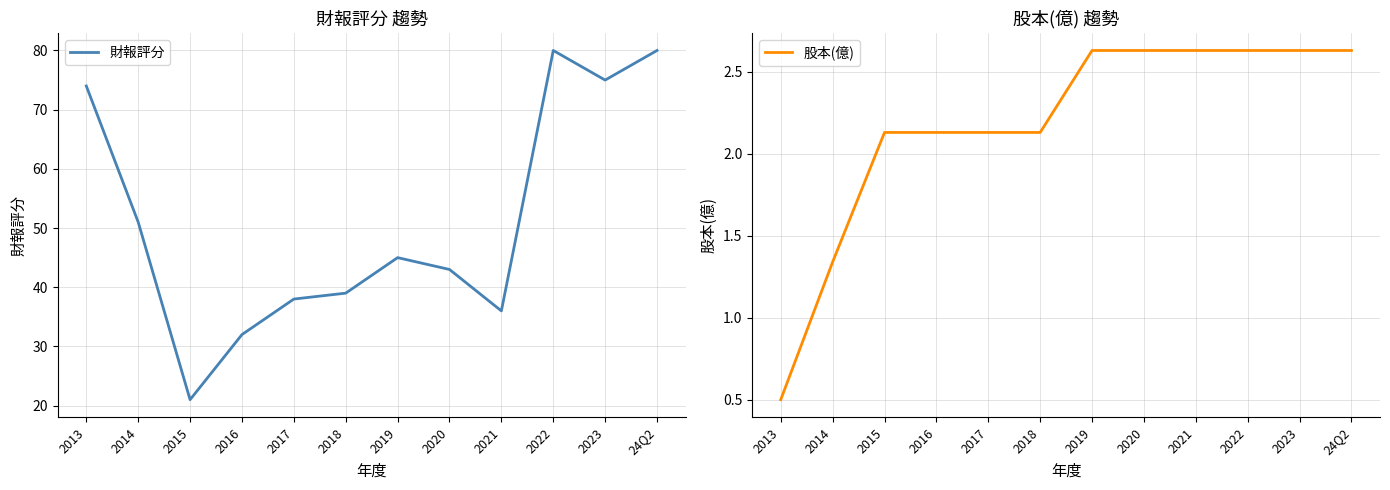

Reading left to right, extract all data points from this chart.

財報評分: 2013=74.0	2014=51.0	2015=21.0	2016=32.0	2017=38.0	2018=39.0	2019=45.0	2020=43.0	2021=36.0	2022=80.0	2023=75.0	24Q2=80.0
股本(億): 2013=0.5	2014=1.3	2015=2.1	2016=2.1	2017=2.1	2018=2.1	2019=2.6	2020=2.6	2021=2.6	2022=2.6	2023=2.6	24Q2=2.6